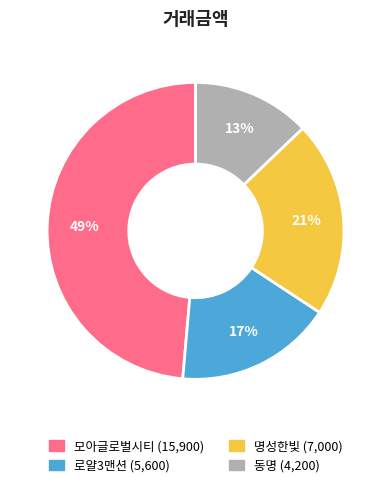

Which category has the biggest portion of the pie?

모아글로벌시티